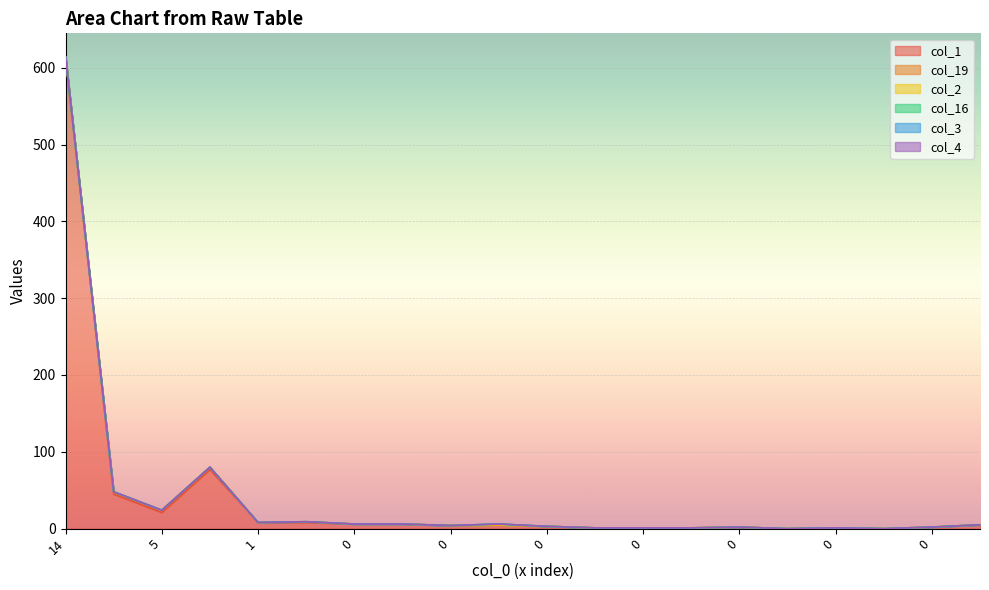

Which has a higher value, 3 or 1?

3